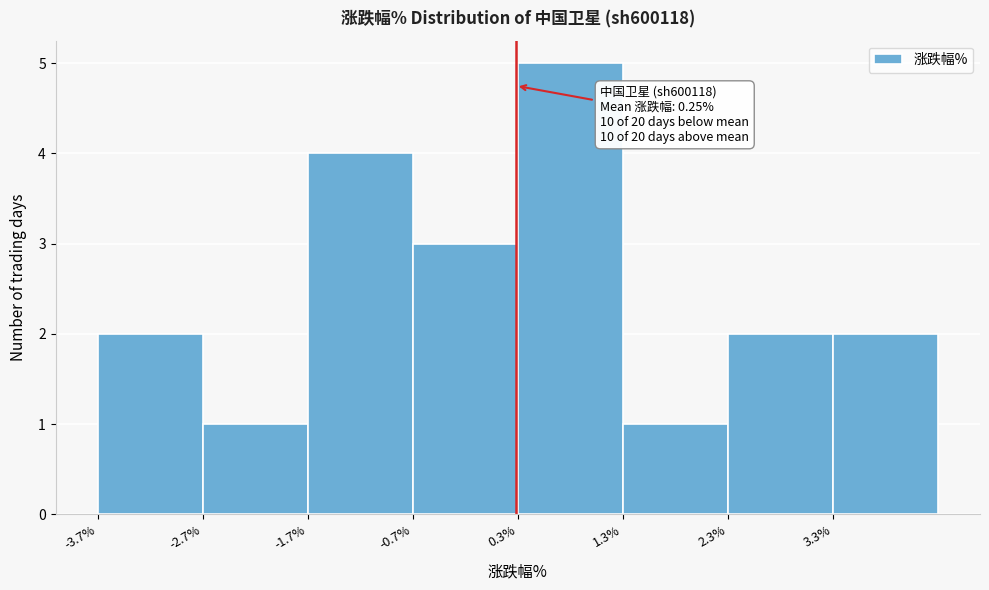

Which range on the x-axis has the tallest bar?

0.3 to 1.3